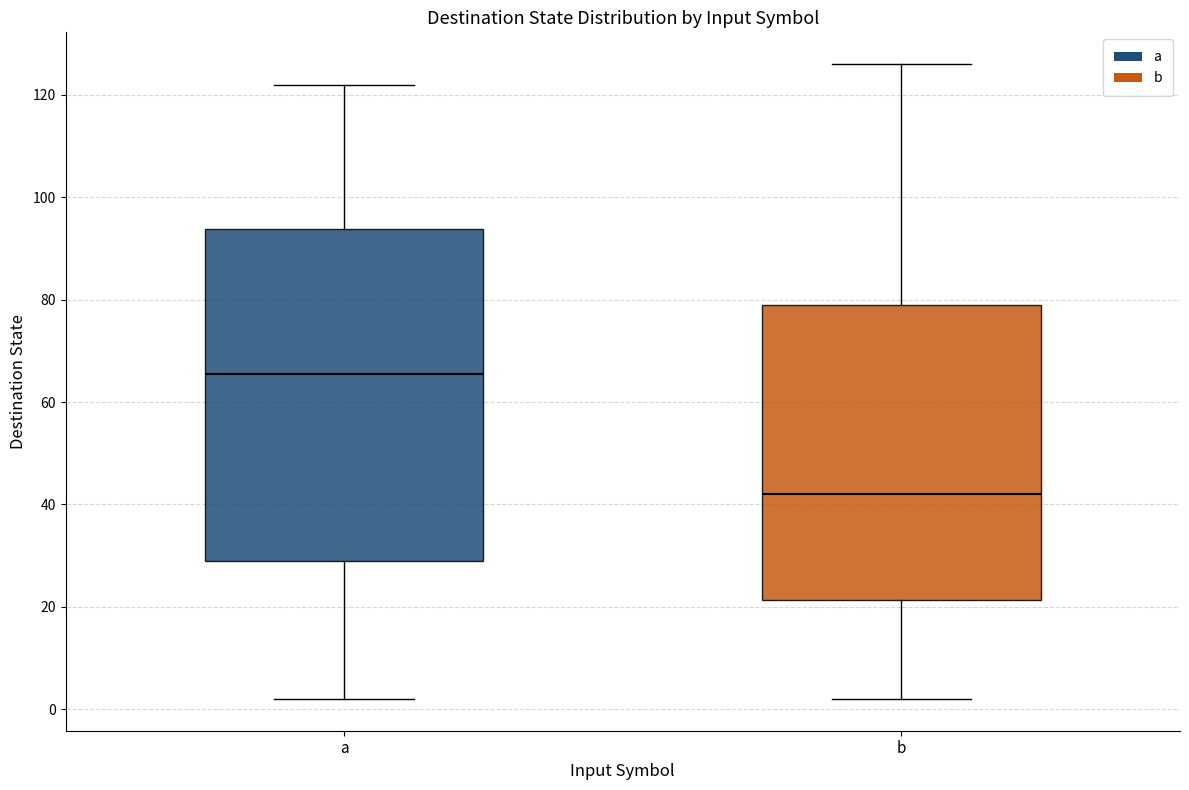

Which box's median line is the highest?

a